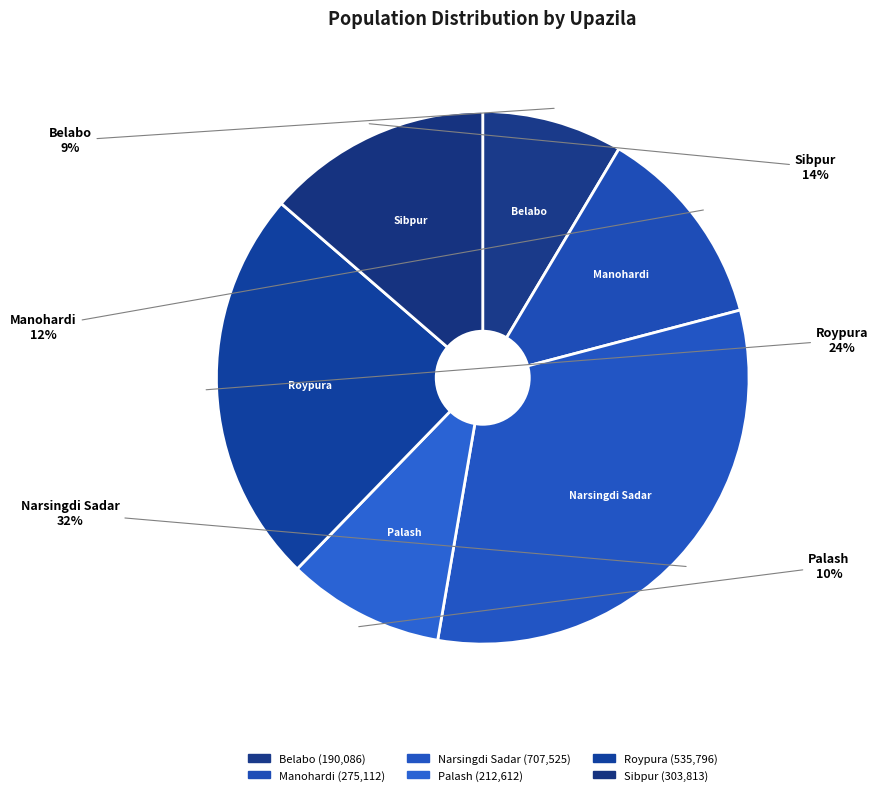

How many segments does this pie chart have?

6